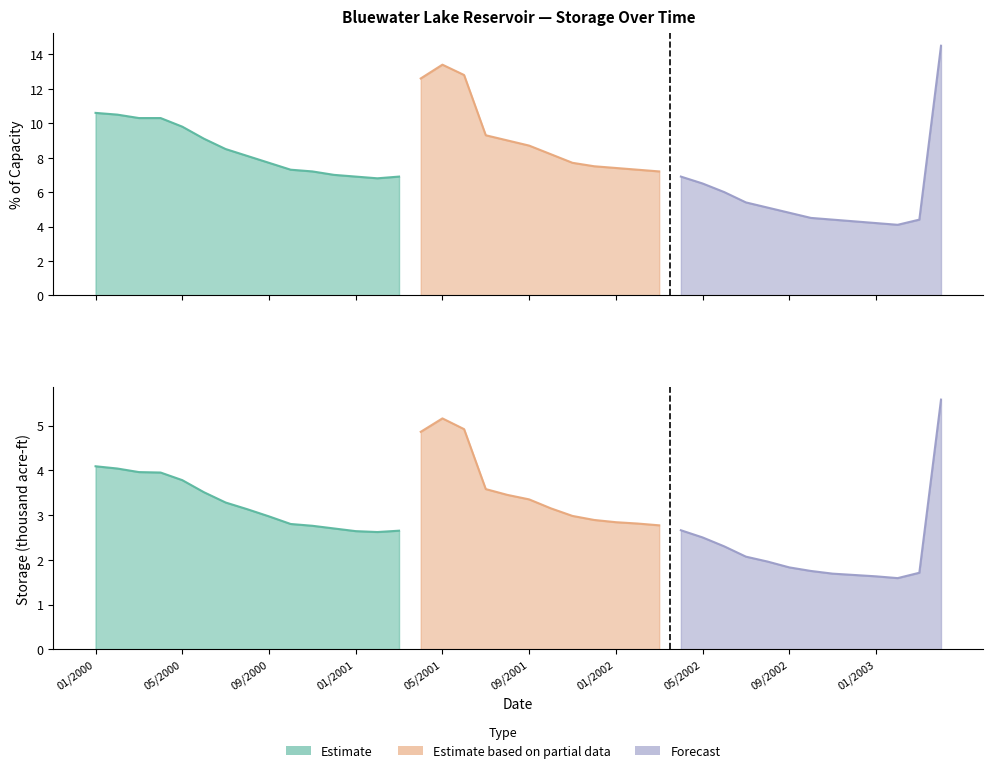

The value of pct_capacity at 05/2001 is 23.8. True or false?

False